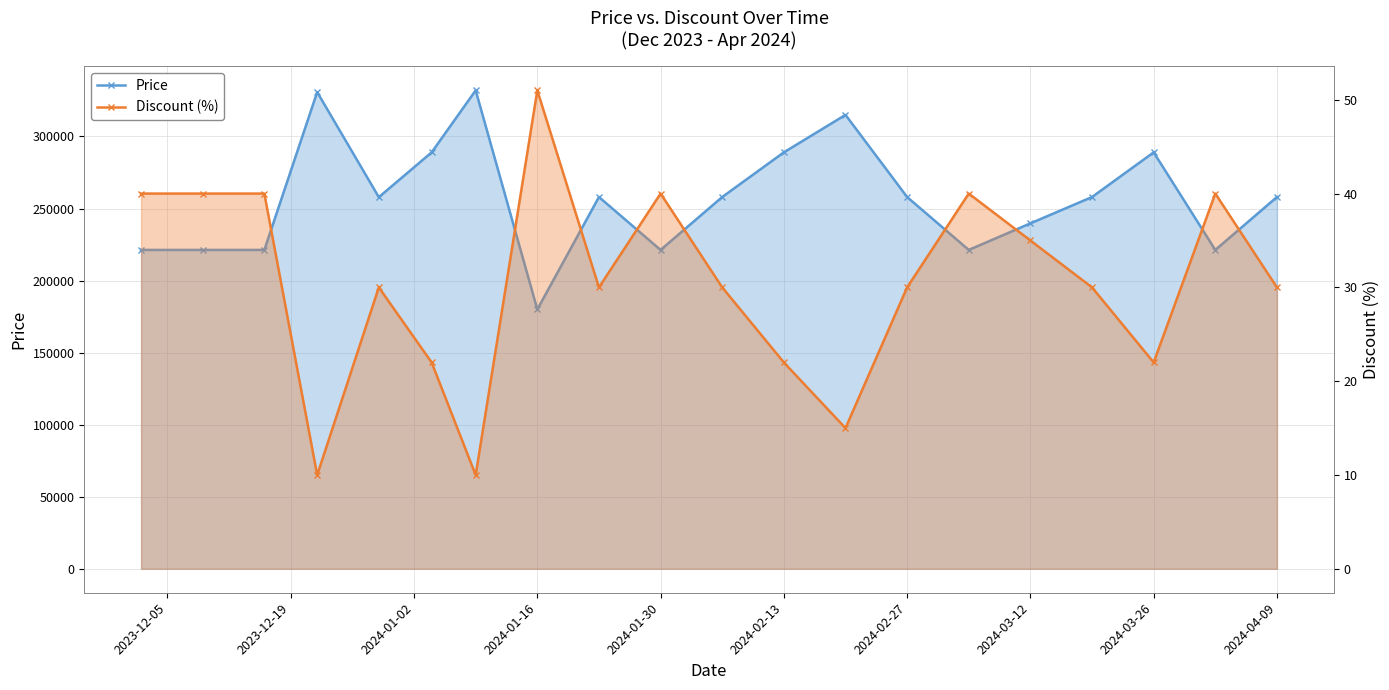

How many data points in Discount (%) are above 30?

8